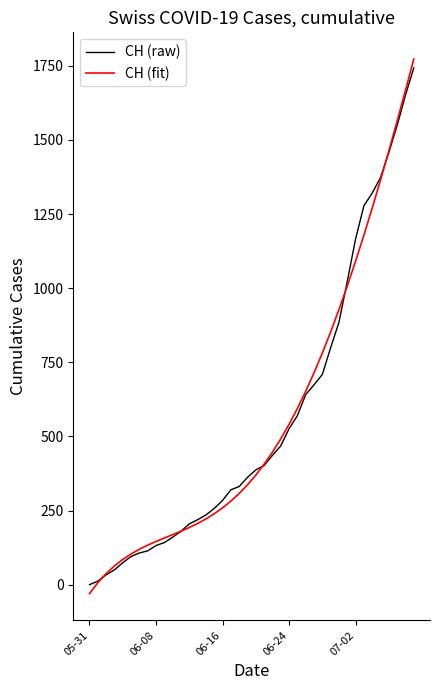

What is the highest value of the CH (raw) series?

1743.0